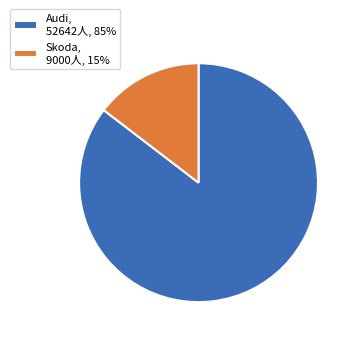

How many segments does this pie chart have?

2